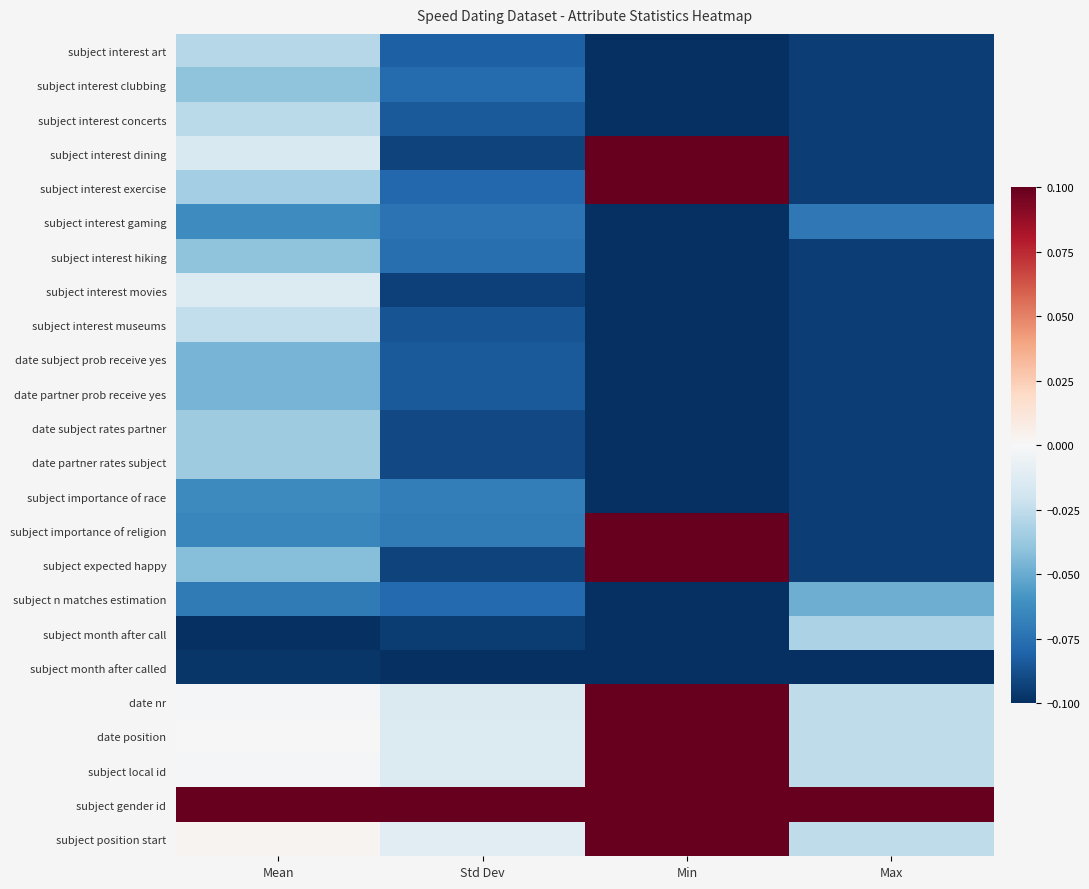

What is the total value across all series at Mean?

-0.8